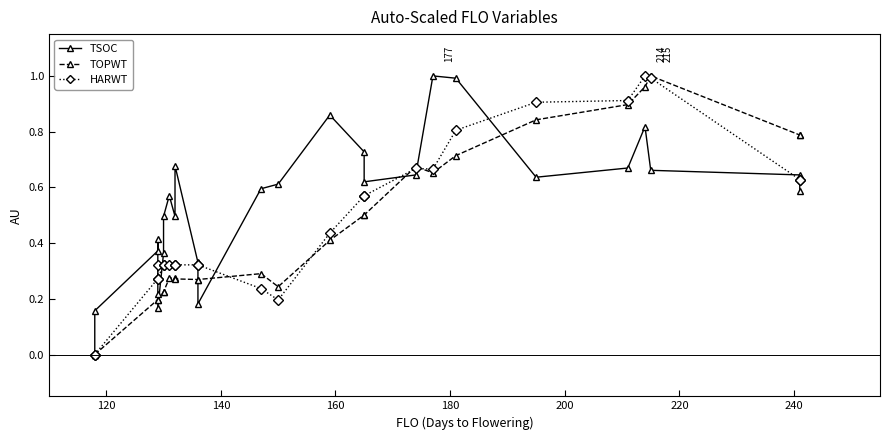

How many values in TOPWT are above zero?

24